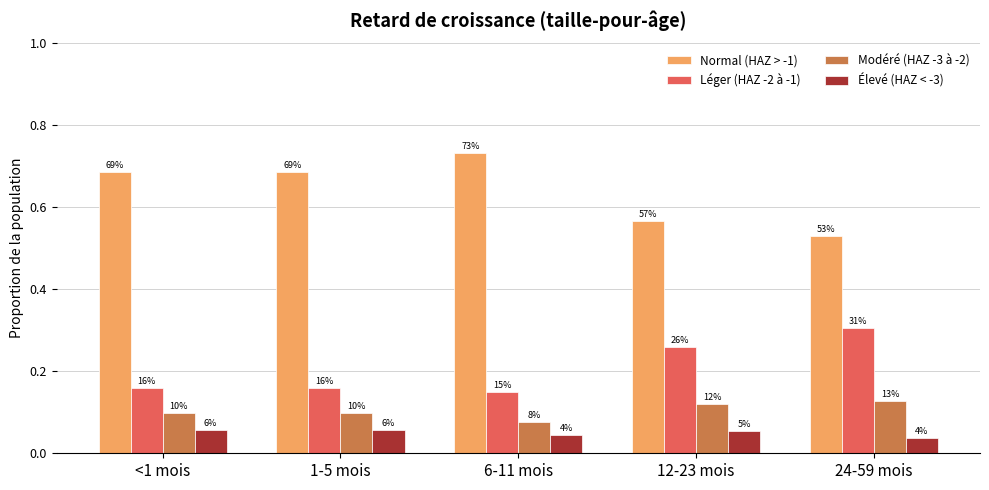

Does the chart contain stacked bars?

No